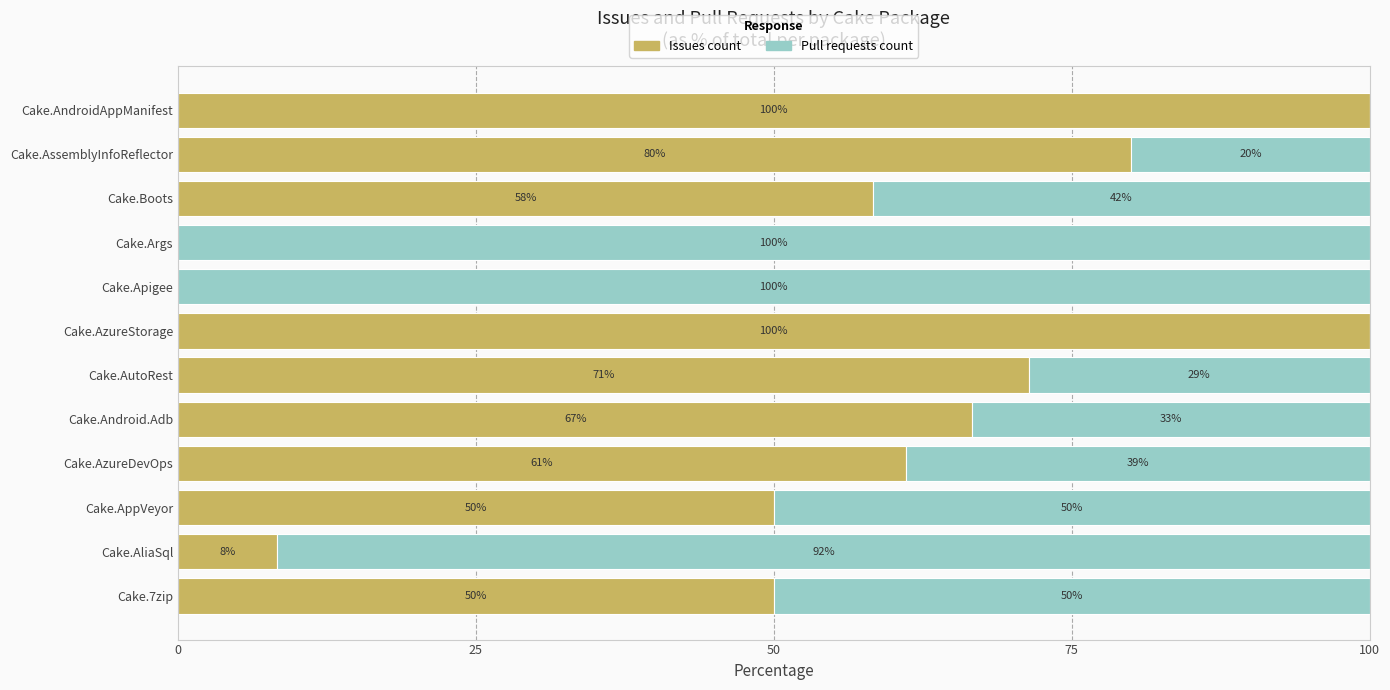

What are all the series names shown in the legend?

Issues count, Pull requests count